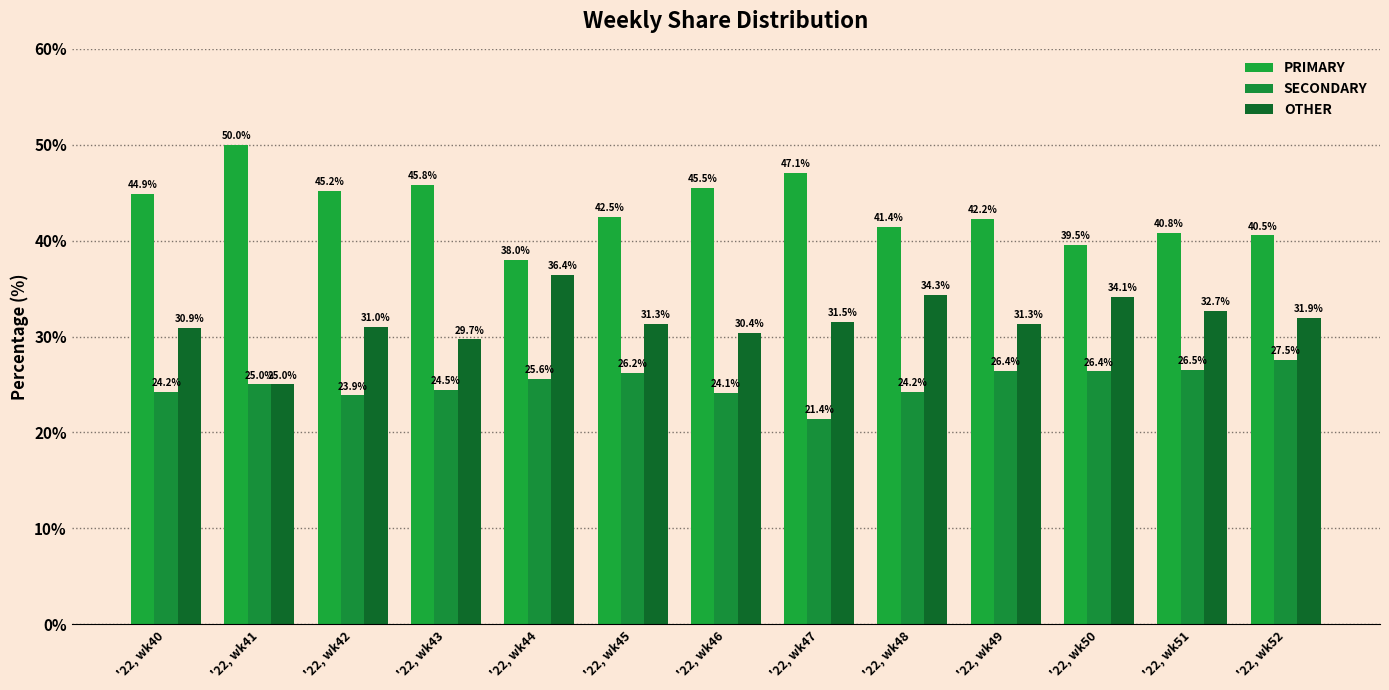

Reading right to left, list all the values displayed in this chart.

PRIMARY: 40.5	40.8	39.5	42.2	41.4	47.1	45.5	42.5	38.0	45.8	45.2	50.0	44.9
SECONDARY: 27.5	26.5	26.4	26.4	24.2	21.4	24.1	26.2	25.6	24.5	23.9	25.0	24.2
OTHER: 31.9	32.7	34.1	31.3	34.3	31.5	30.4	31.3	36.4	29.7	31.0	25.0	30.9